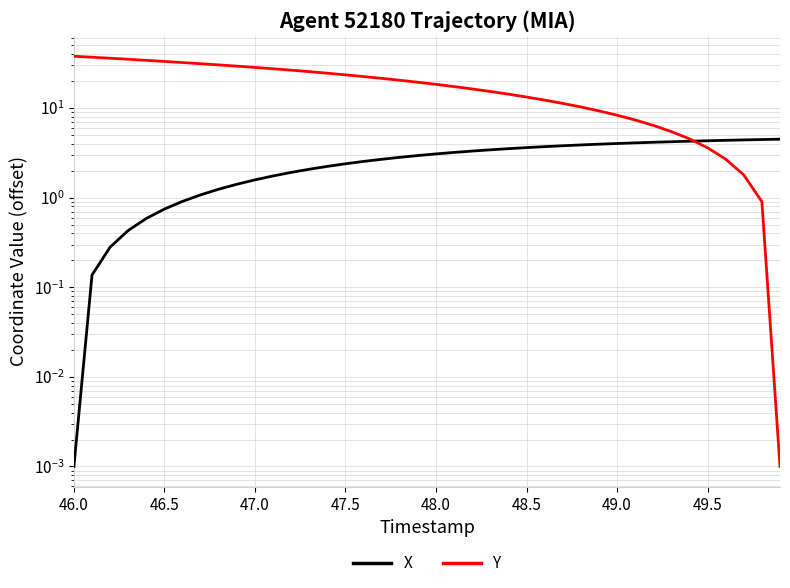

What is the maximum value for Y?

37.8